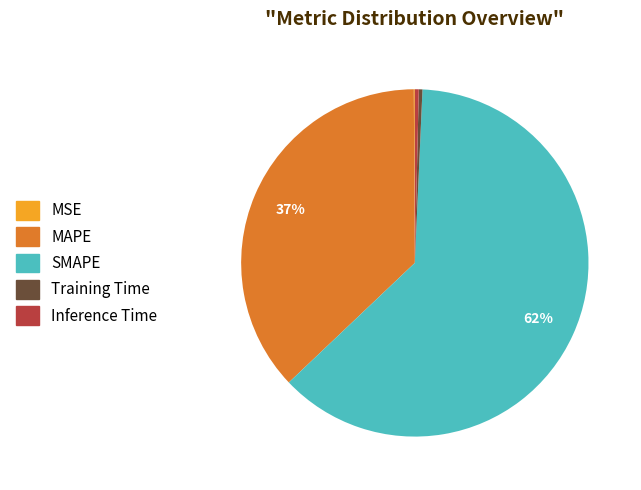

What is the largest slice in the pie chart?

SMAPE